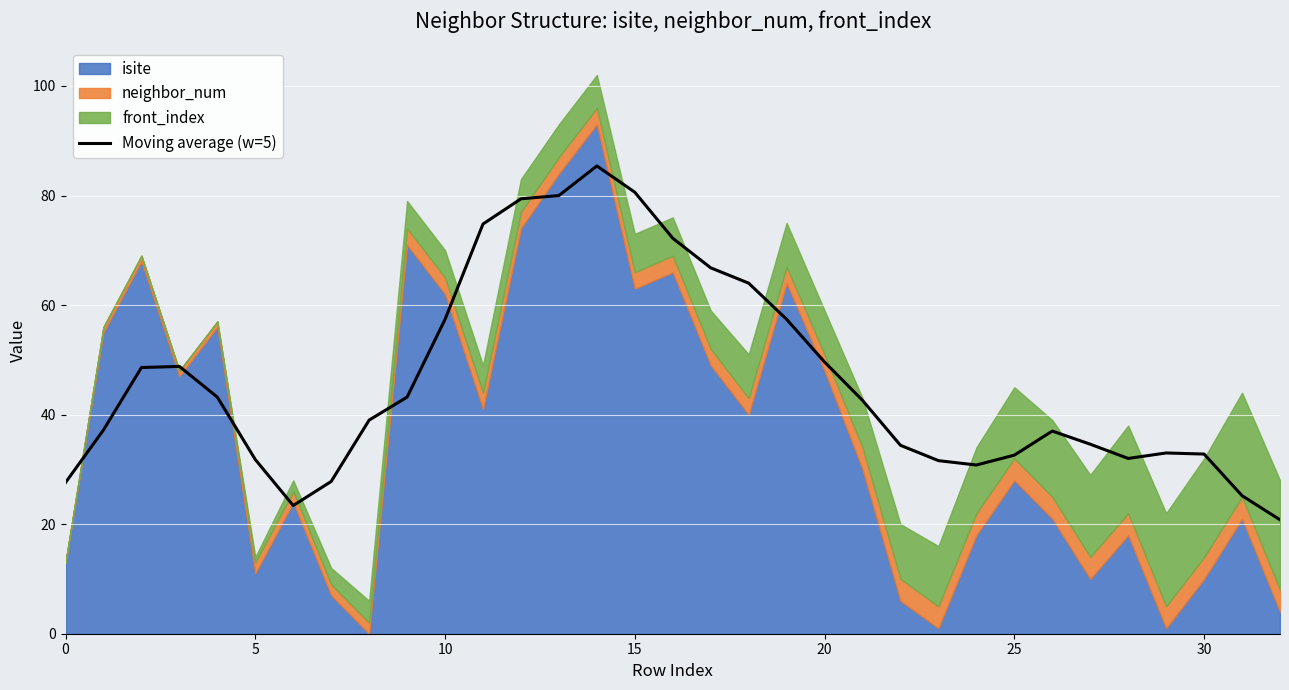

What is the difference between the maximum and minimum values?

64.6